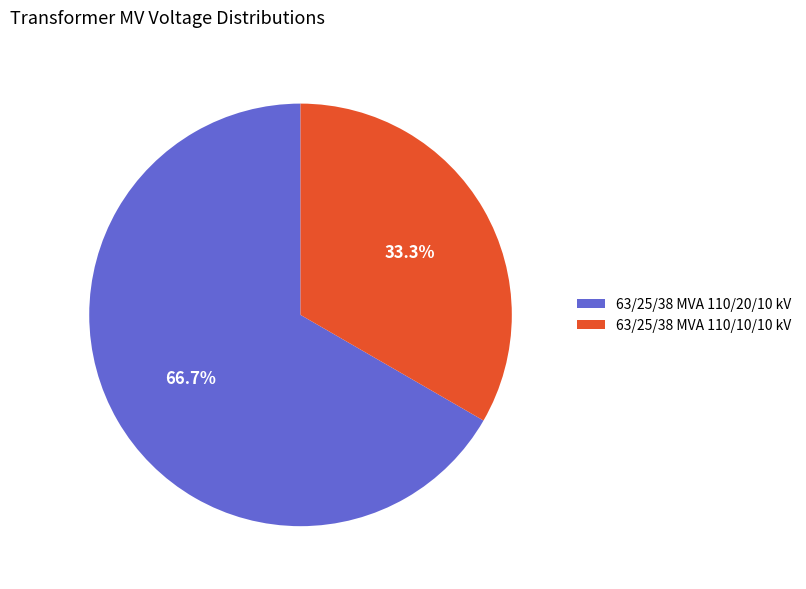

Between 63/25/38 MVA 110/10/10 kV and 63/25/38 MVA 110/20/10 kV, which is larger?

63/25/38 MVA 110/20/10 kV